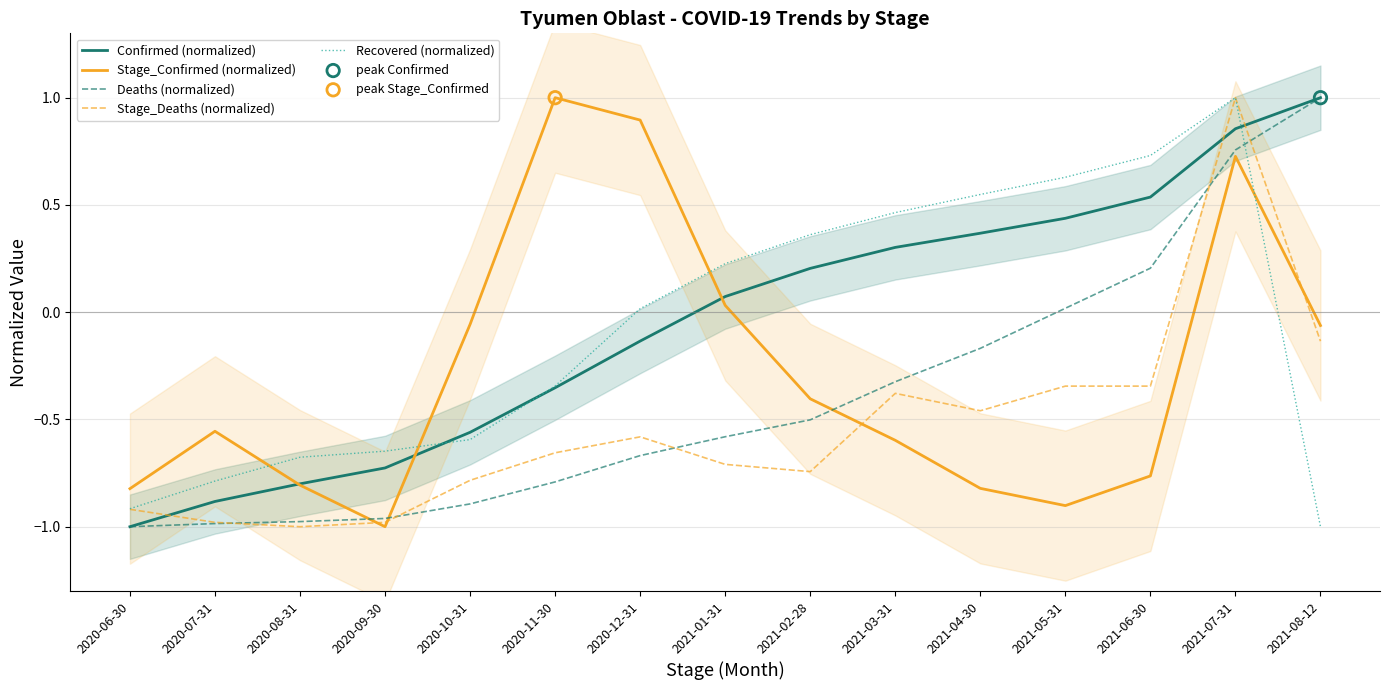

Which series reaches the minimum Y coordinate?

Confirmed (normalized)